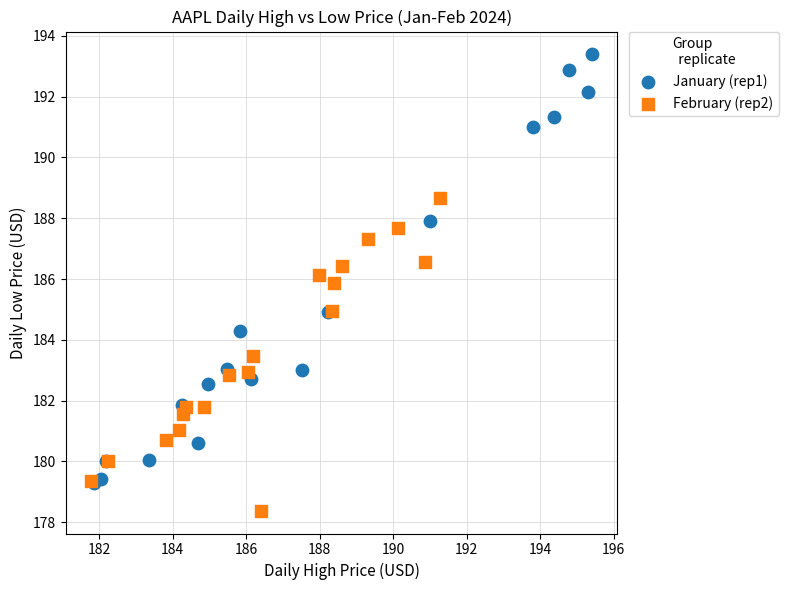

Which series has the widest spread of Y values?

January (rep1)